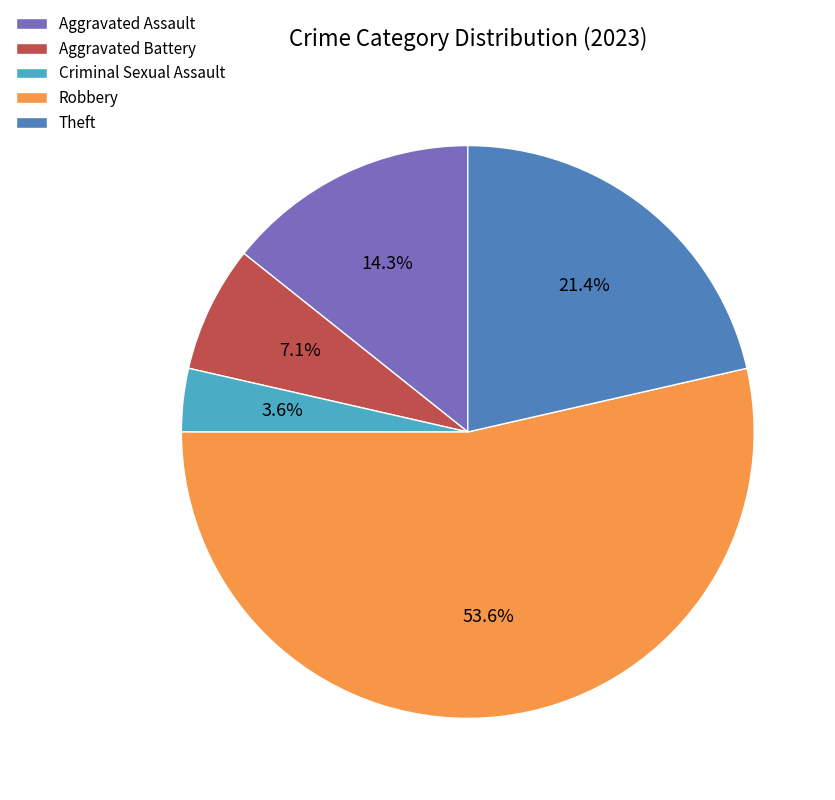

What portion of the pie excludes Aggravated Assault?

85.7%